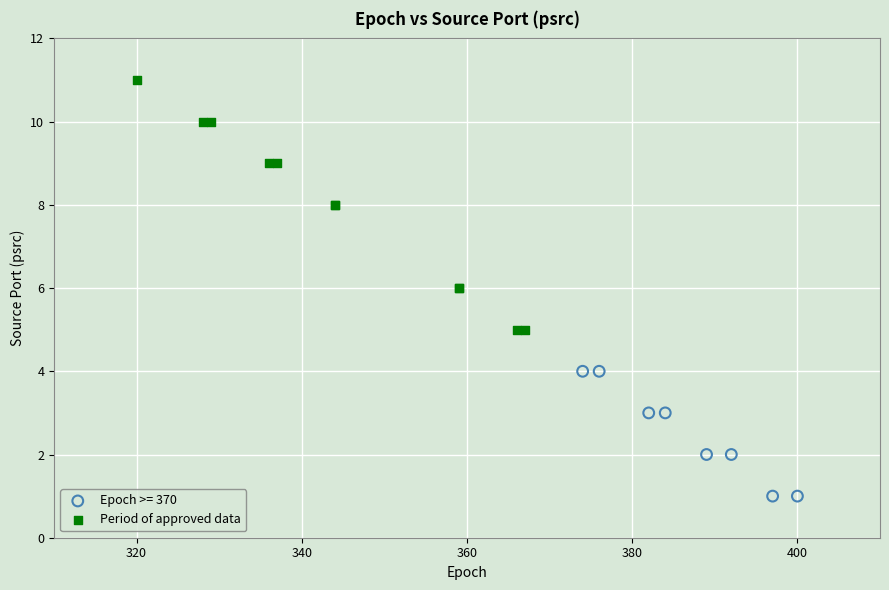

Which series contains the highest Y value?

Period of approved data